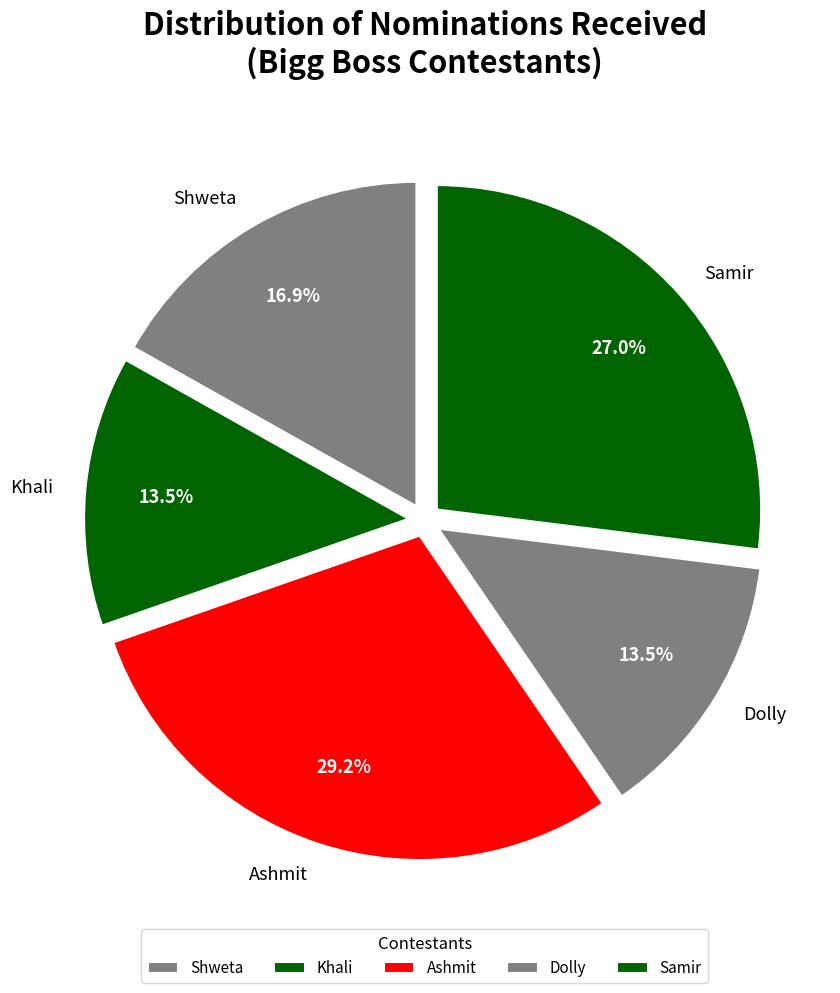

Approximately how many times larger is the value at Ashmit compared to Khali?

2.2